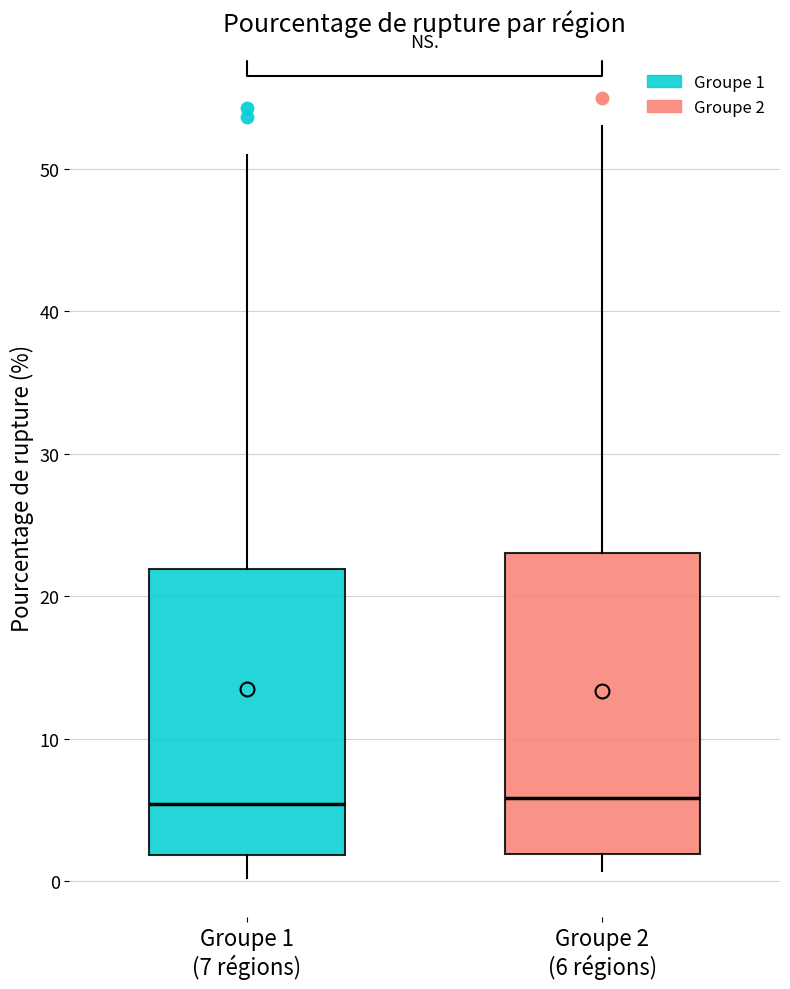

Reading left to right, transcribe this box plot: for each box, give where its median line is, the range the box spans, and where its two whiskers end, as read against the y-axis. The values are not printed on the chart, so give them approximately, as read against the axis.

Groupe 1 (7 régions): median 5, box 2 to 22, whiskers 0 to 51
Groupe 2 (6 régions): median 6, box 2 to 23, whiskers 1 to 53